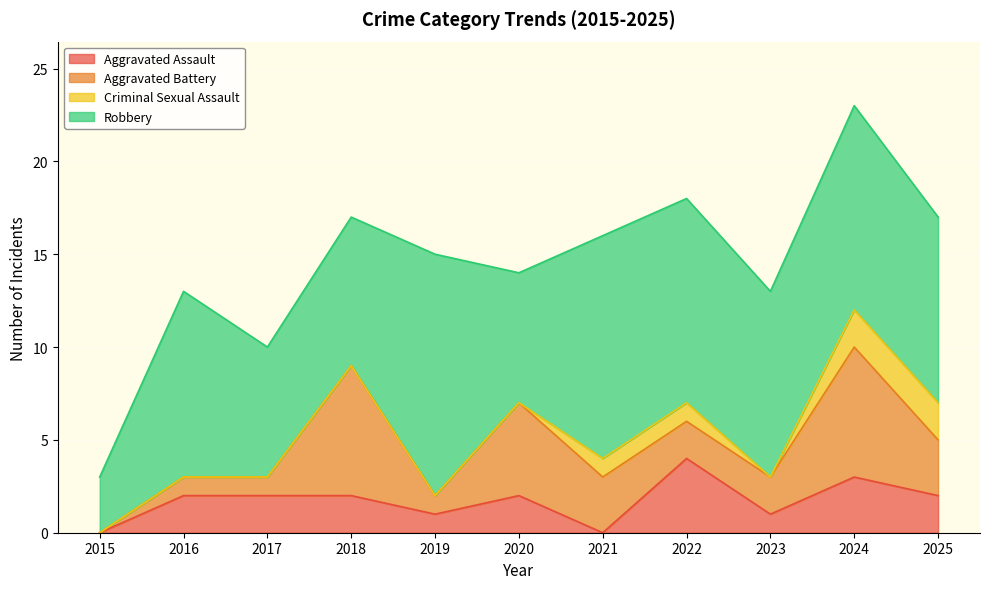

In Aggravated Assault, how many points are lower than both neighbors (excluding endpoints)?

3